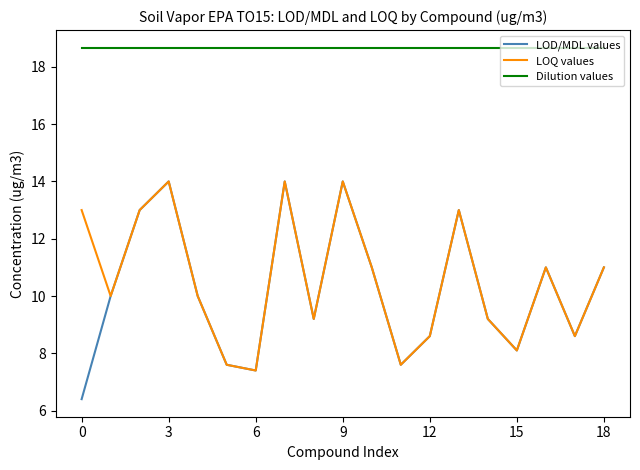

True or false: LOQ values and Dilution values cross at least once.

False